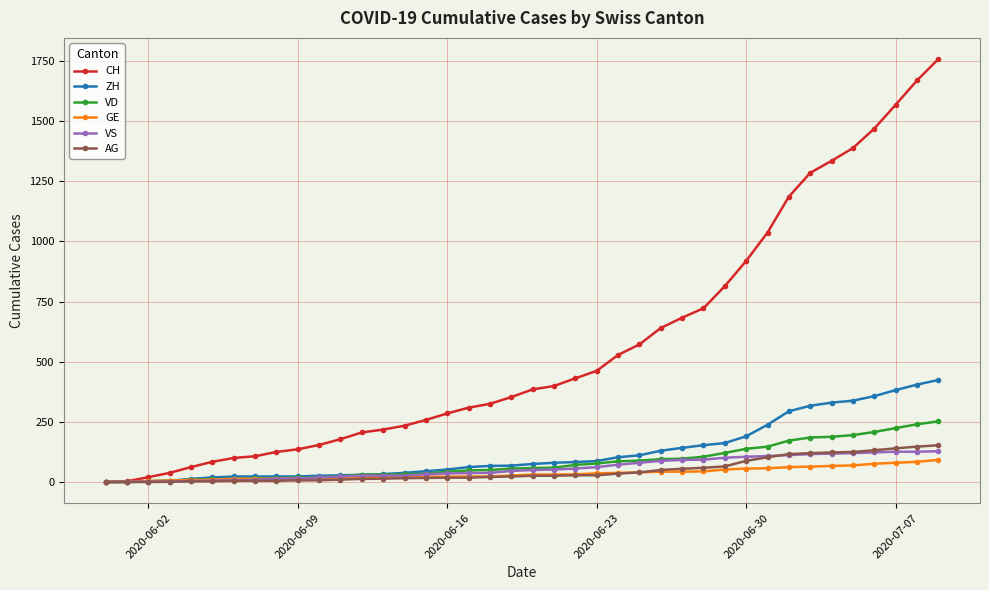

What is the difference between the maximum and minimum values in the ZH series?

424